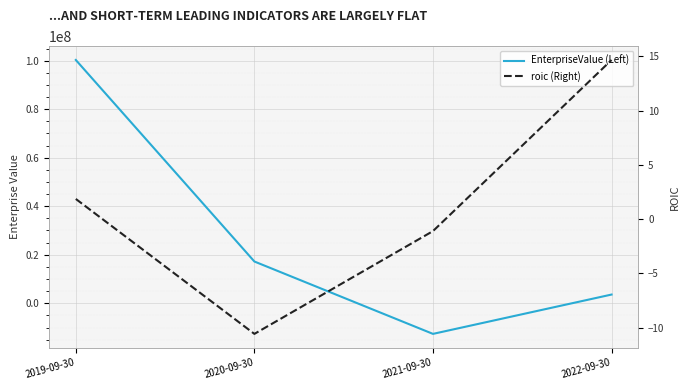

List the series in order of their peak value, highest first.

EnterpriseValue (Left), roic (Right)